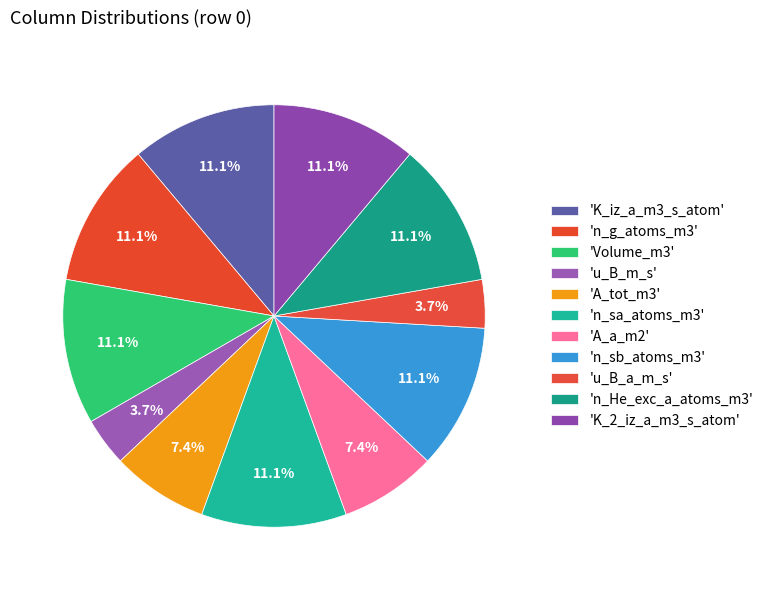

How many segments does this pie chart have?

11